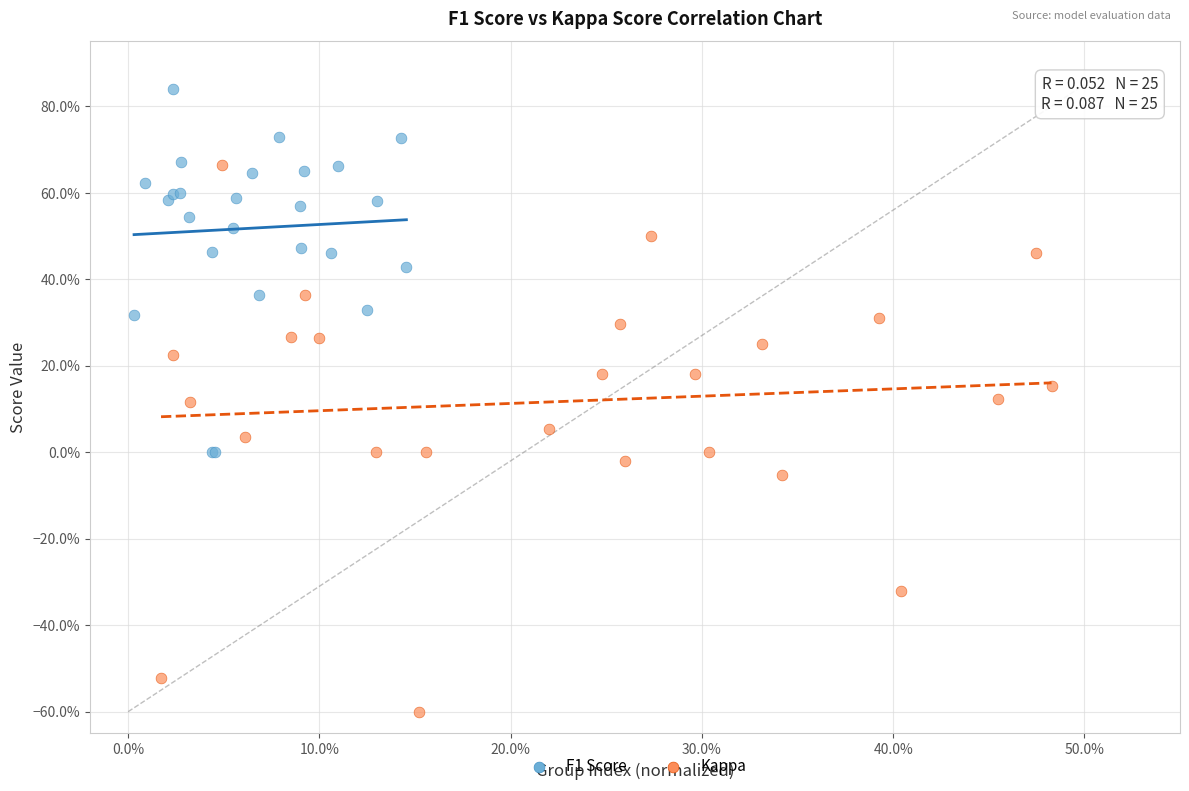

What are all the series names shown in the legend?

F1 Score, Kappa